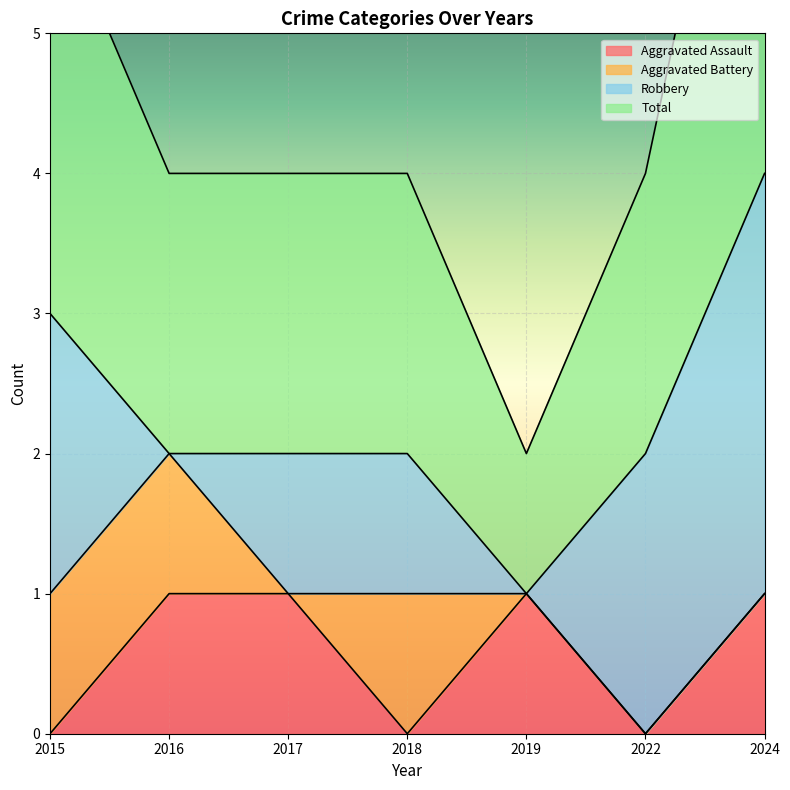

How many data points does each series have?

7